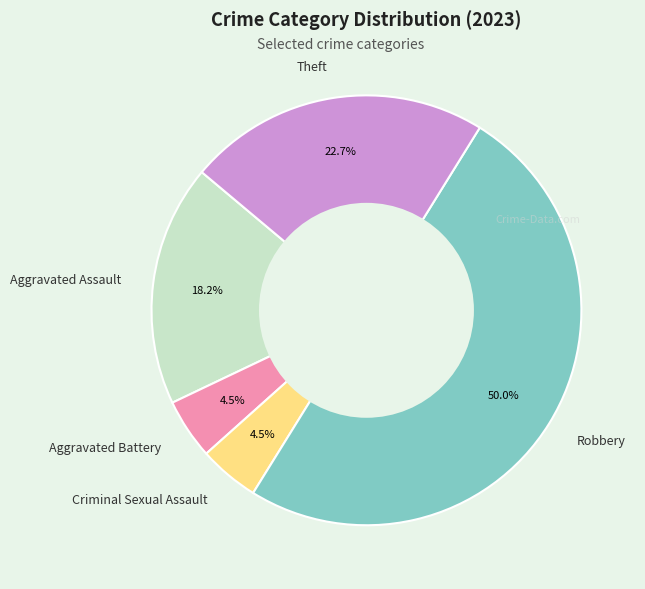

Does Theft represent more than half of the total?

No